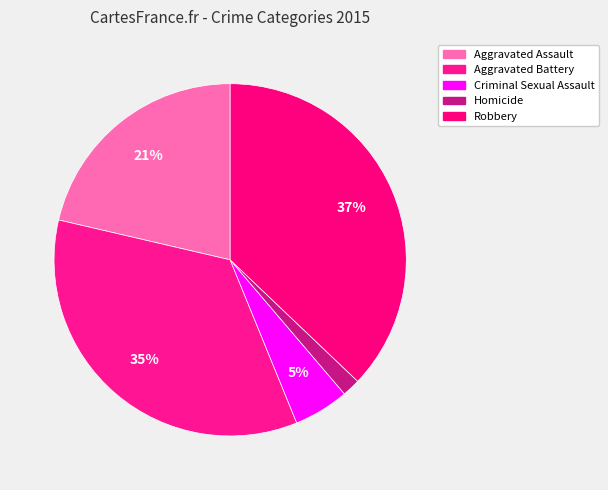

To the nearest percent, what percentage of the pie is Aggravated Assault?

21%